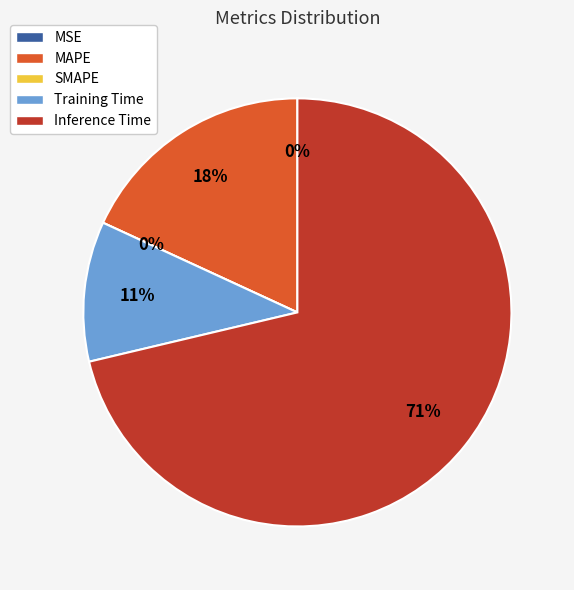

What percentage is NOT represented by MSE?

100.0%